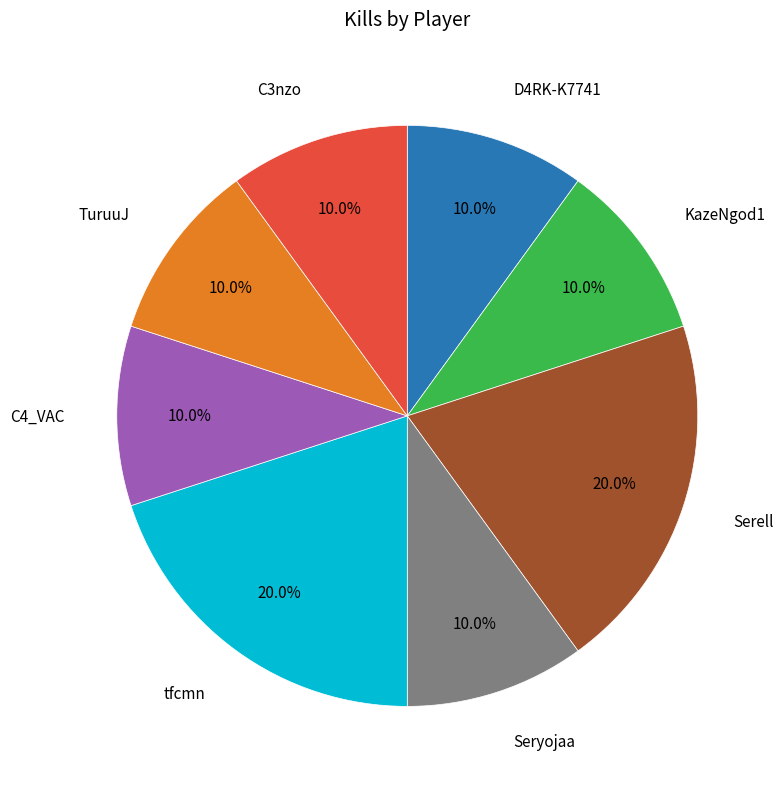

The TuruuJ slice represents 3% of the pie. True or false?

False